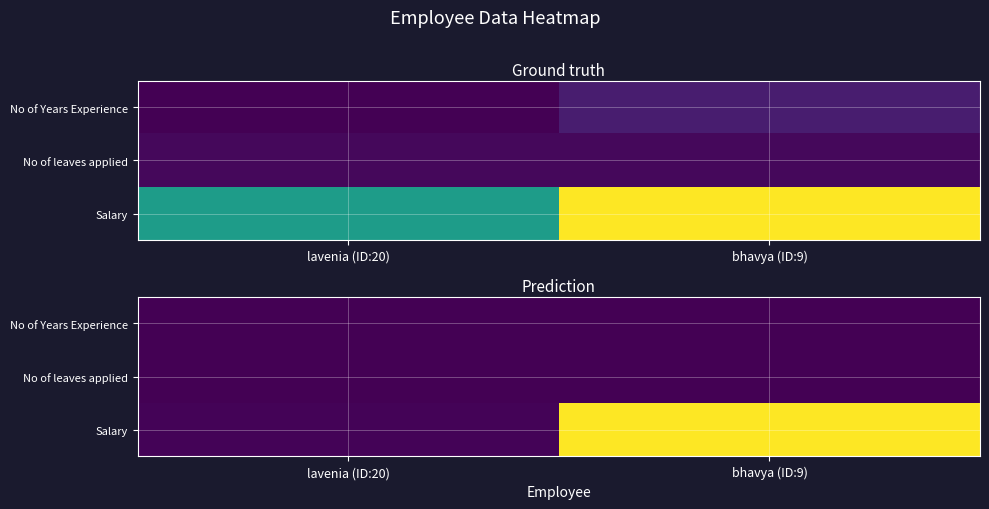

Rank the series at bhavya (ID:9) from lowest to highest value.

No of leaves applied, No of Years Experience, Salary